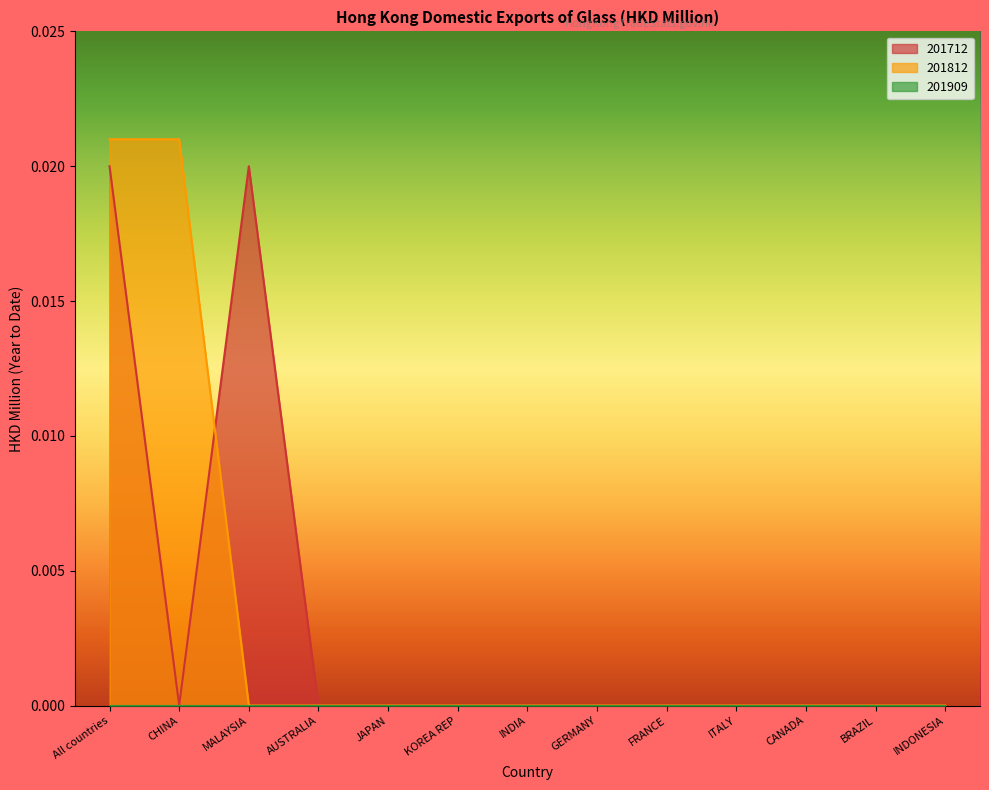

Which series changed the most between GERMANY and ITALY?

201712